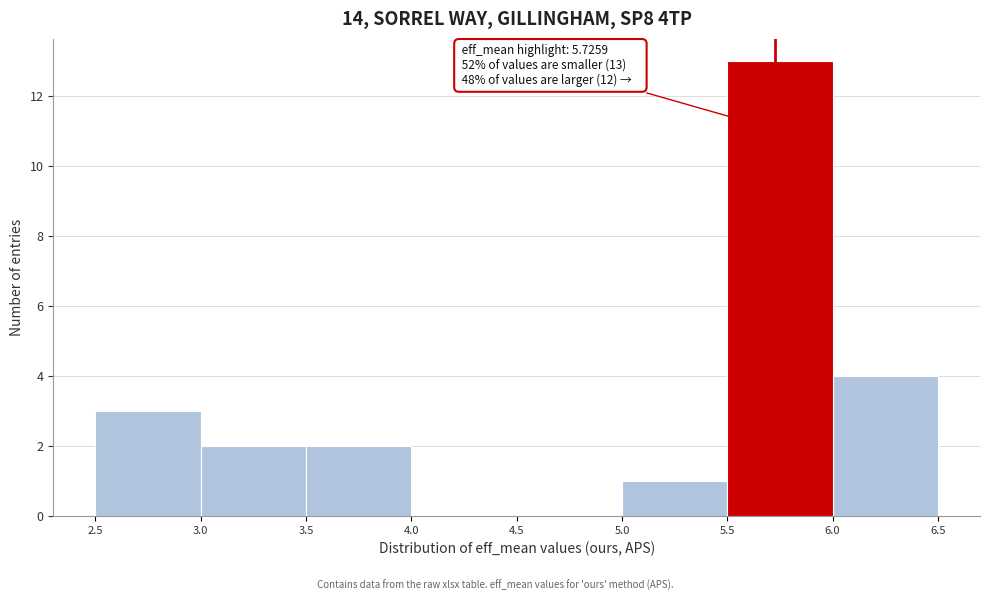

Which range on the x-axis has the tallest bar?

5.5 to 6.0